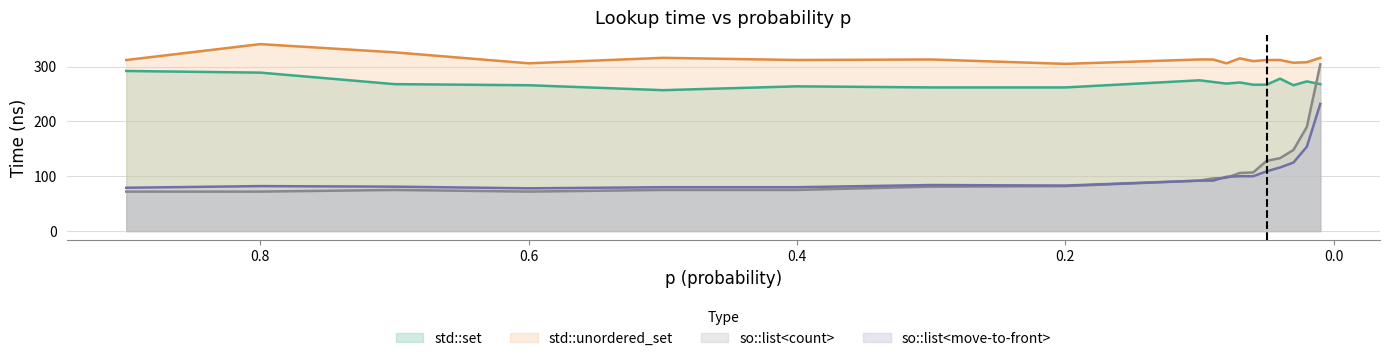

How many values in the so::list<move-to-front> series exceed 92?

8